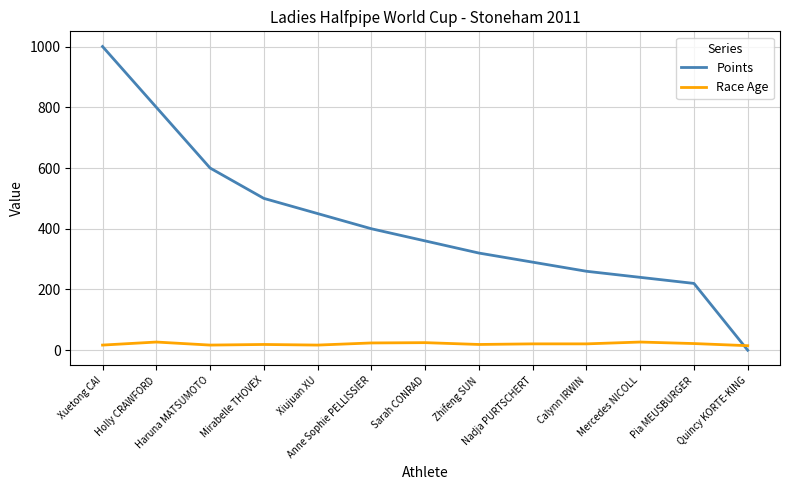

What is the difference between the Race Age values at Nadja PURTSCHERT and Haruna MATSUMOTO?

4